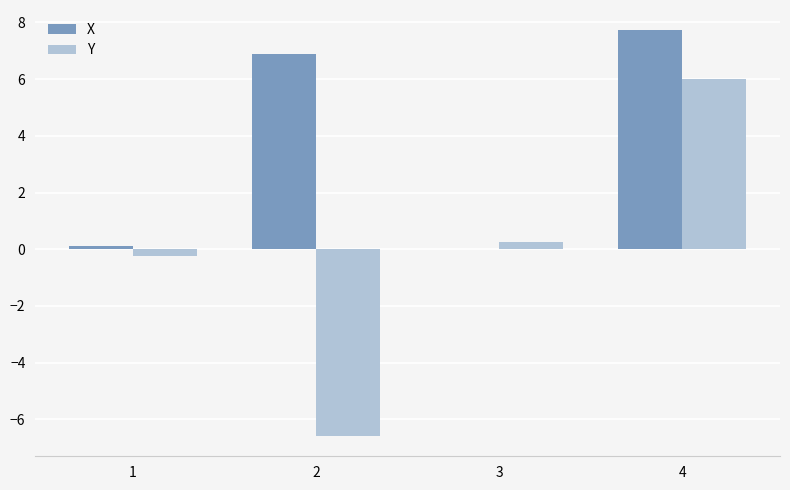

What is the highest value of the X series?

7.7